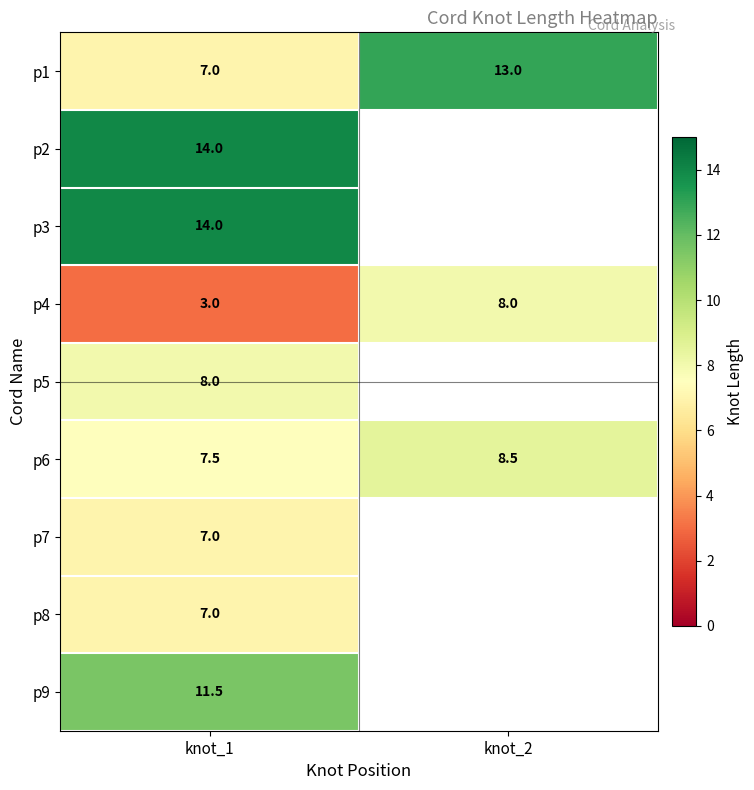

What is the average value of the p1 series?

10.0